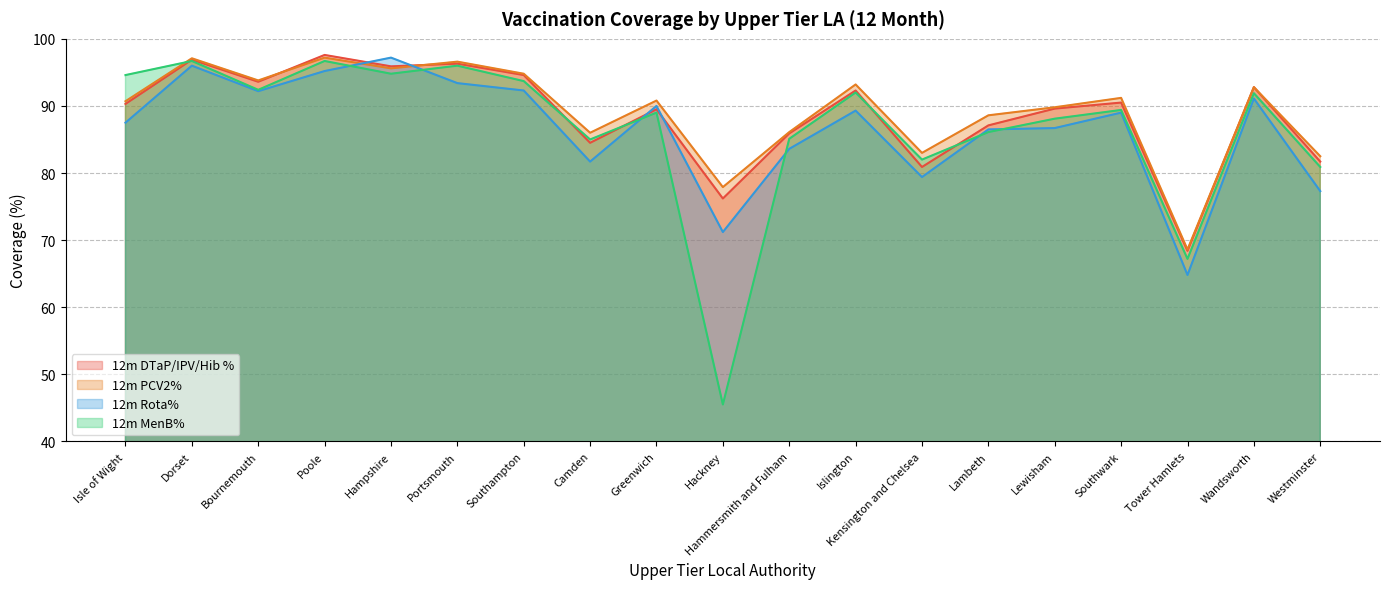

What is the label of the 8th point from the left?

Camden